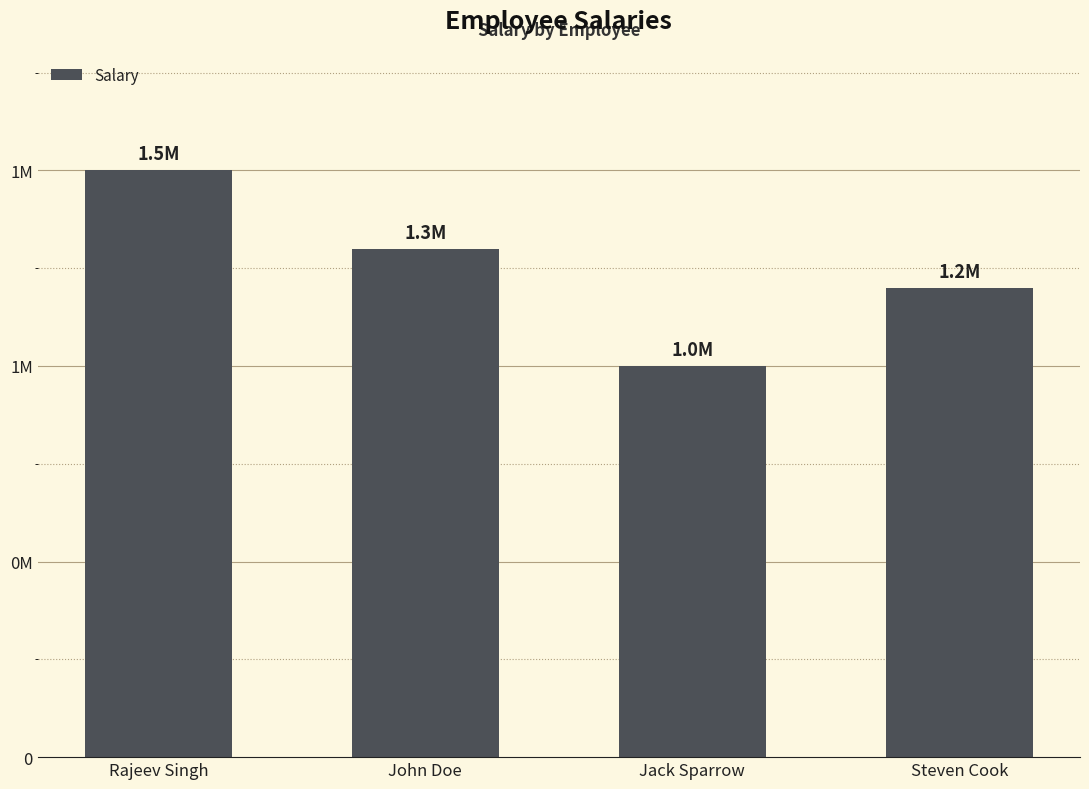

Reading left to right, list all the values displayed in this chart.

1500000	1300000	1000000	1200000